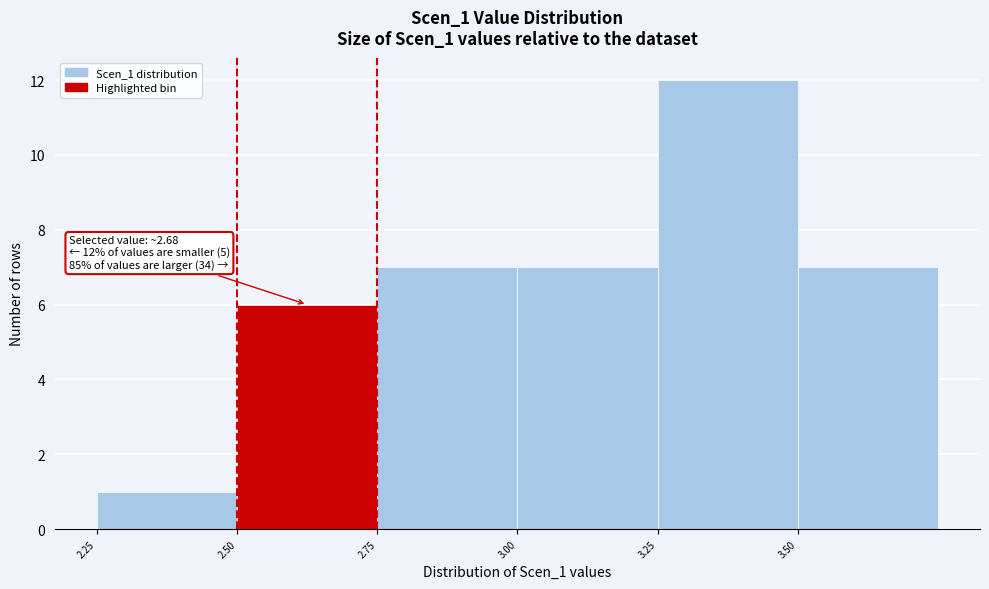

Over which range of the x-axis is the bar tallest?

3.25 to 3.50